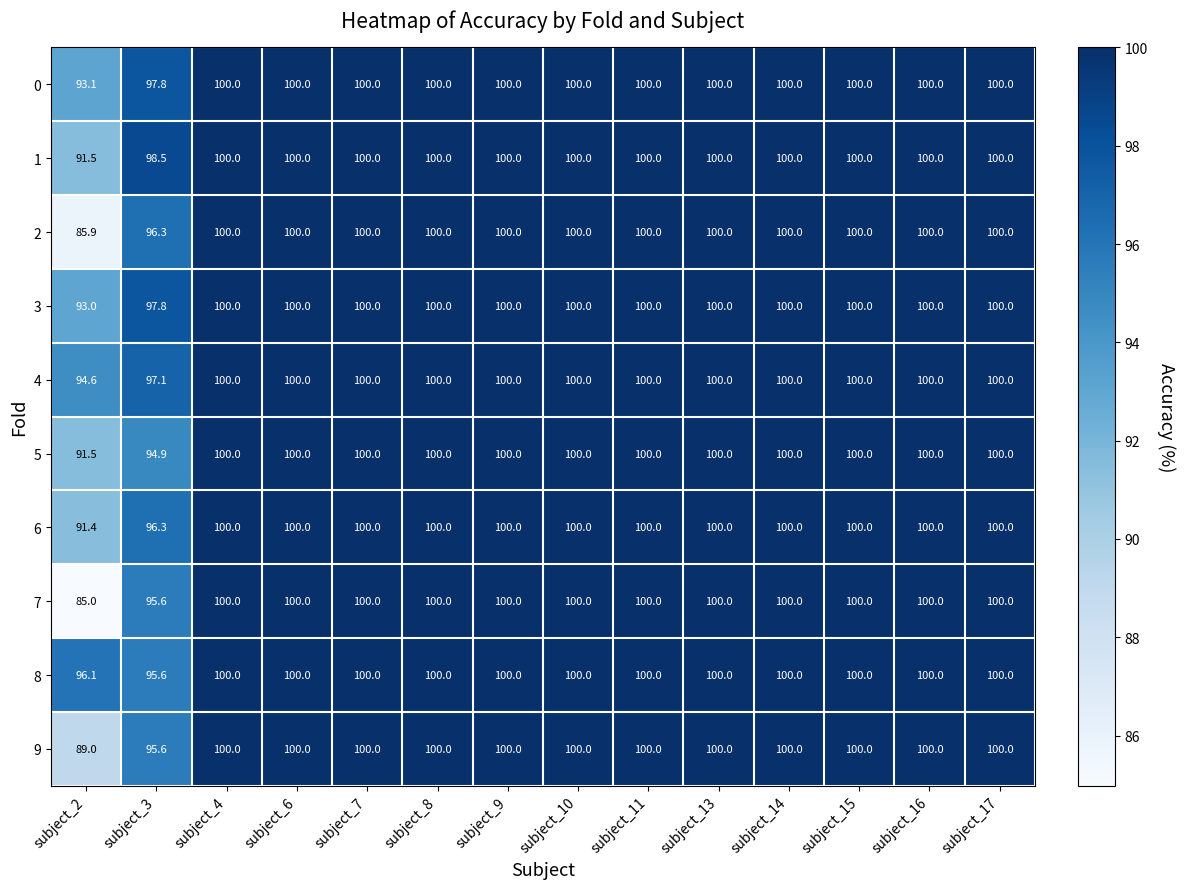

At which category does the chart reach its minimum across all series?

subject_2